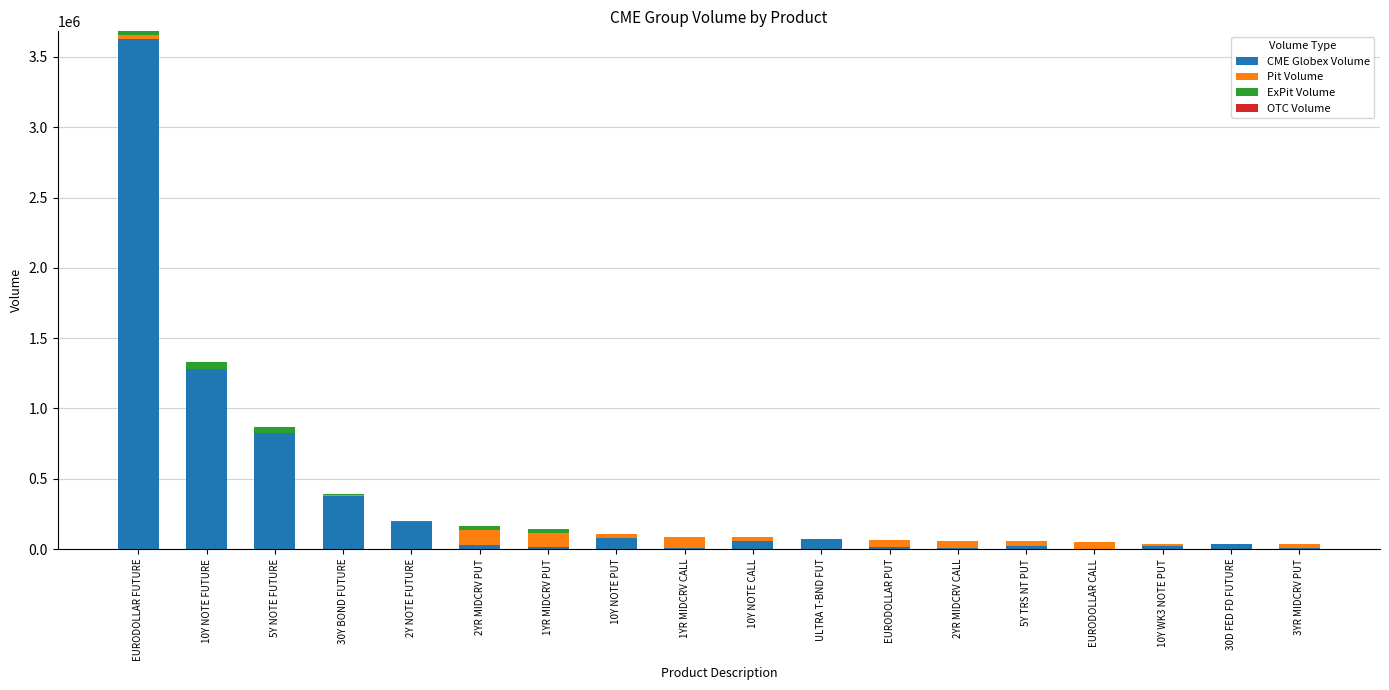

At which label does CME Globex Volume reach its peak?

EURODOLLAR FUTURE